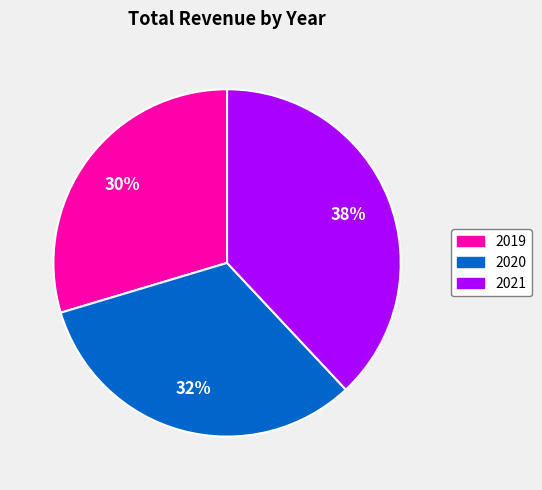

How many slices are in this pie chart?

3